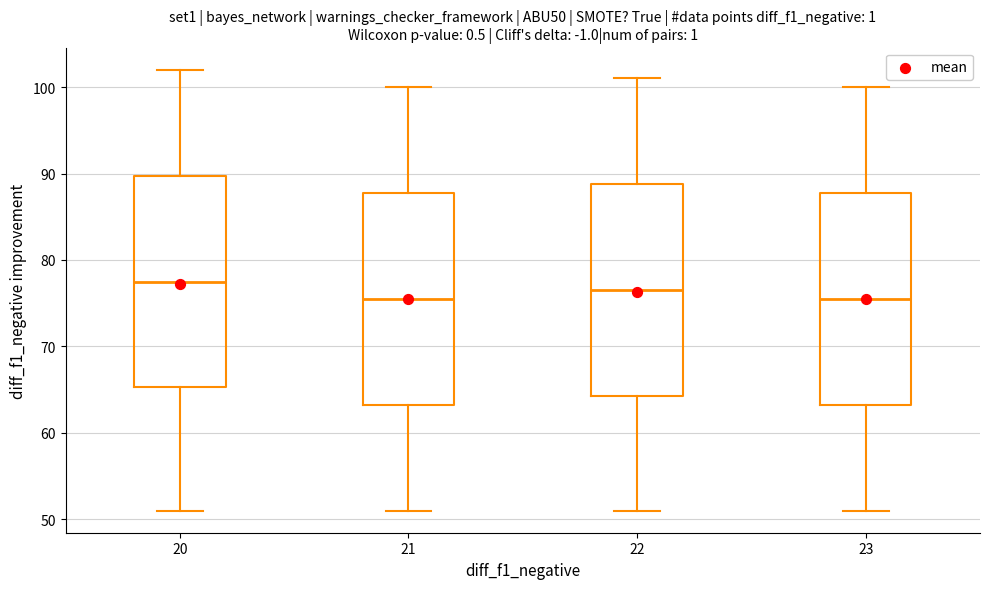

Reading left to right, transcribe this box plot: for each box, give where its median line is, the range the box spans, and where its two whiskers end, as read against the y-axis. The values are not printed on the chart, so give them approximately, as read against the axis.

20: median 78, box 65 to 90, whiskers 51 to 102
21: median 76, box 63 to 88, whiskers 51 to 100
22: median 77, box 64 to 89, whiskers 51 to 101
23: median 76, box 63 to 88, whiskers 51 to 100